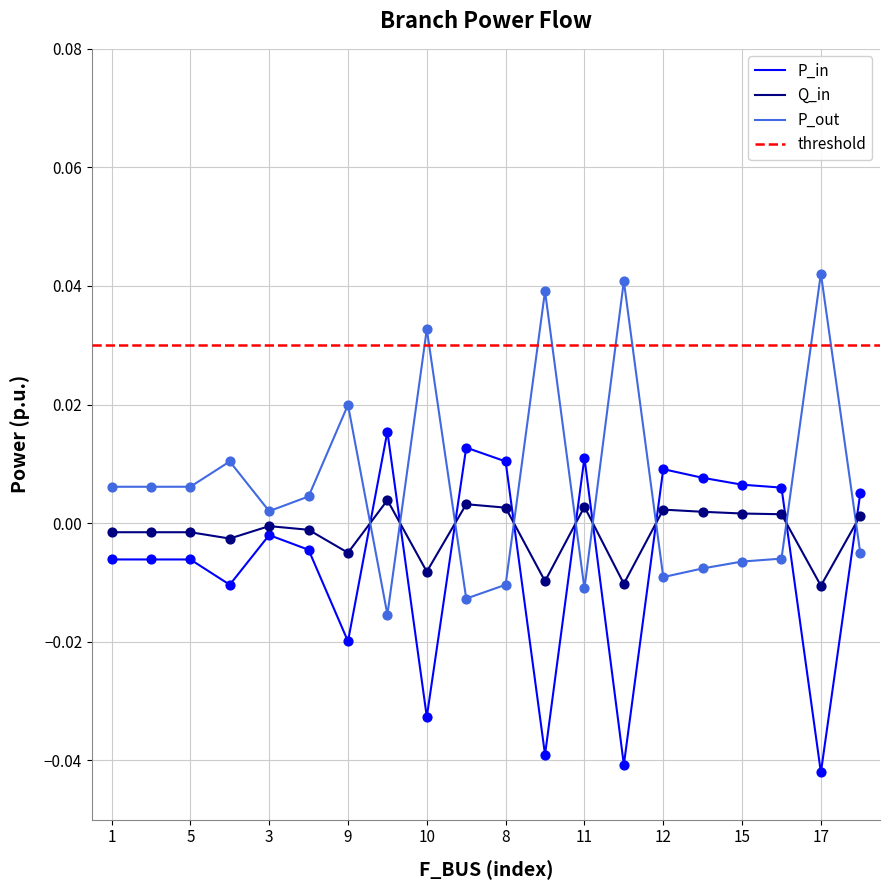

Which series contains the lowest Y value?

P_in